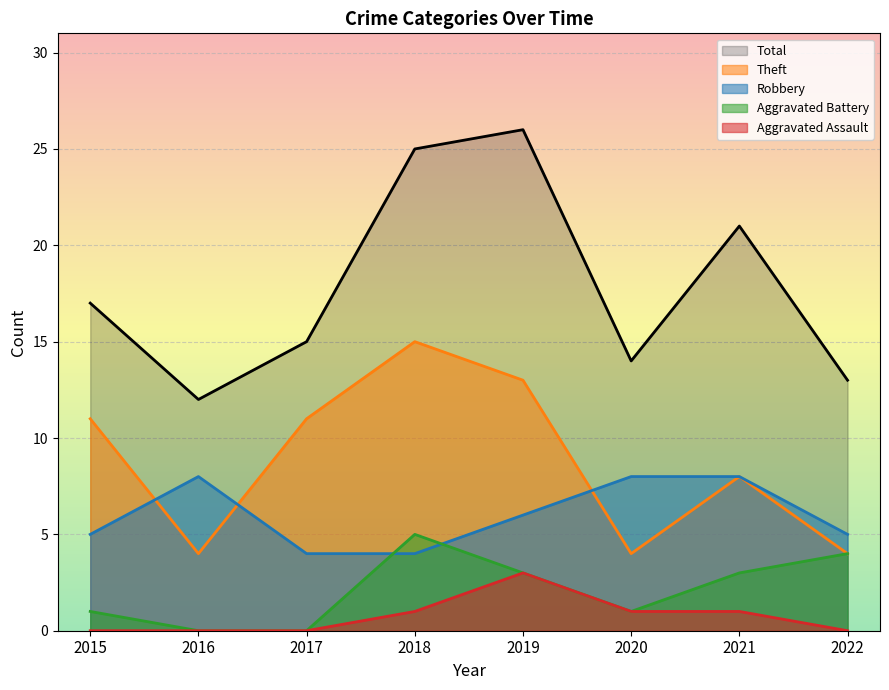

Reading left to right, list all the values displayed in this chart.

Robbery: 2015=5	2016=8	2017=4	2018=4	2019=6	2020=8	2021=8	2022=5
Theft: 2015=11	2016=4	2017=11	2018=15	2019=13	2020=4	2021=8	2022=4
Aggravated Battery: 2015=1	2016=0	2017=0	2018=5	2019=3	2020=1	2021=3	2022=4
Aggravated Assault: 2015=0	2016=0	2017=0	2018=1	2019=3	2020=1	2021=1	2022=0
Total: 2015=17	2016=12	2017=15	2018=25	2019=26	2020=14	2021=21	2022=13